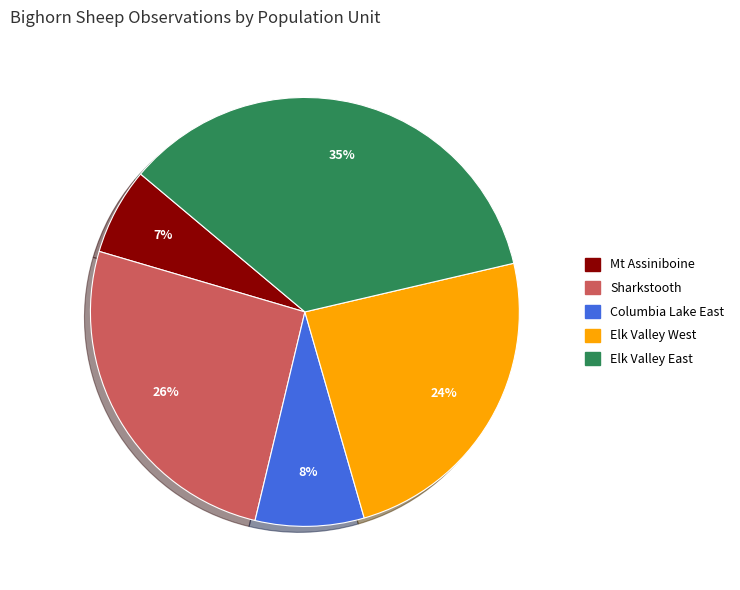

To the nearest percent, what is the difference between the Sharkstooth and Columbia Lake East slice percentages?

18%